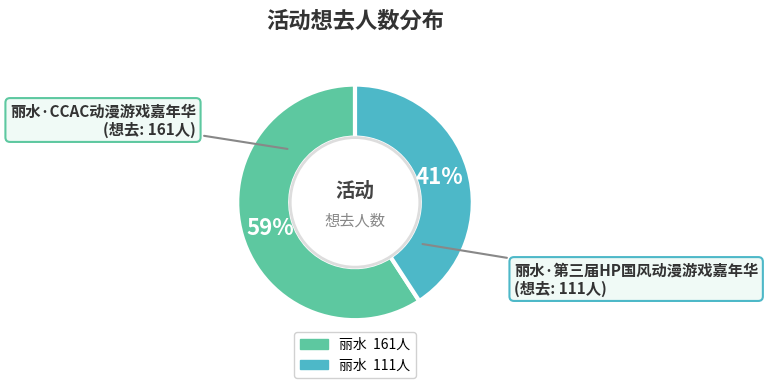

Is there a majority slice in this chart?

Yes